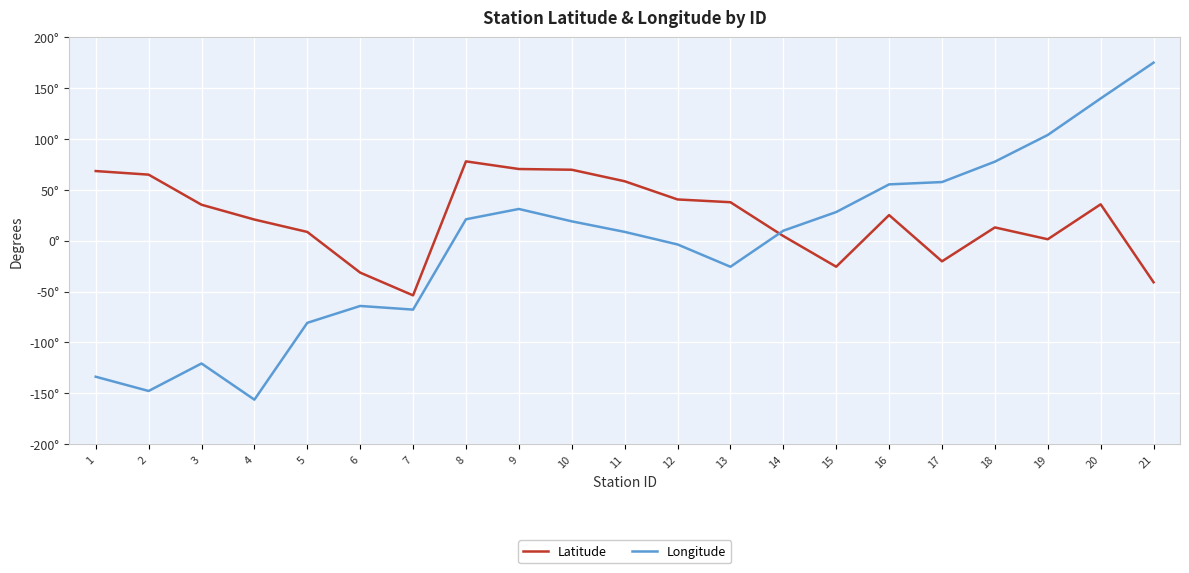

What are all the series names shown in the legend?

Latitude, Longitude